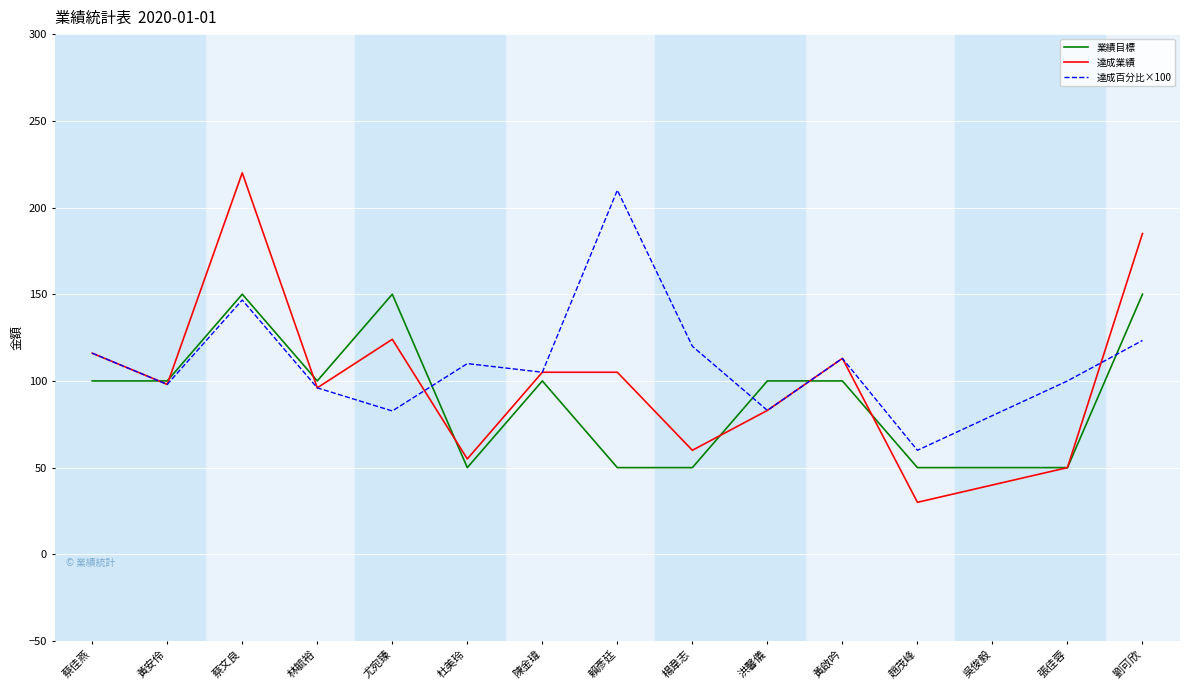

Which series has the widest spread of values?

達成業績